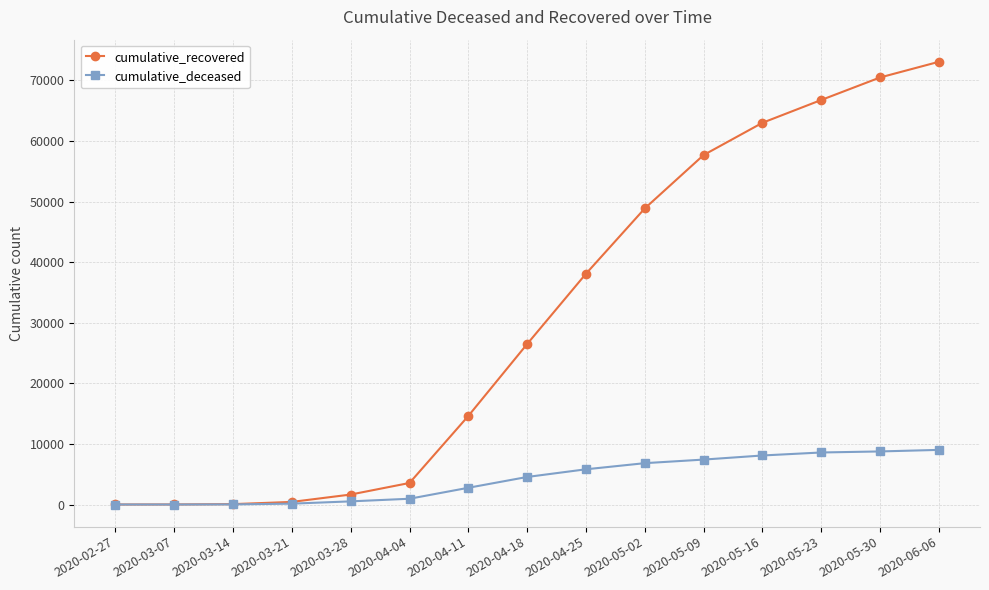

How many series are shown in this chart?

2